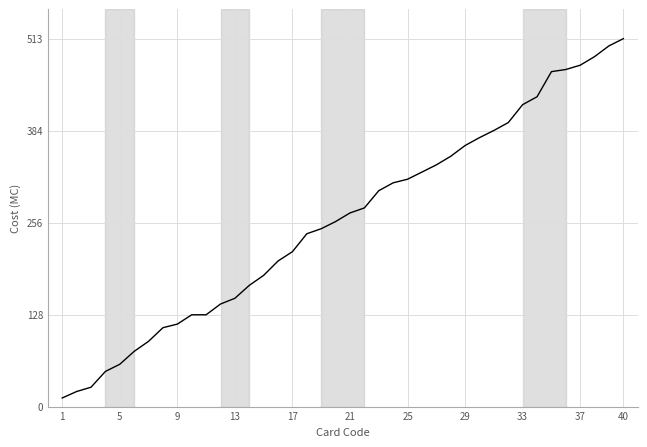

What is the difference between the maximum and minimum values?

501